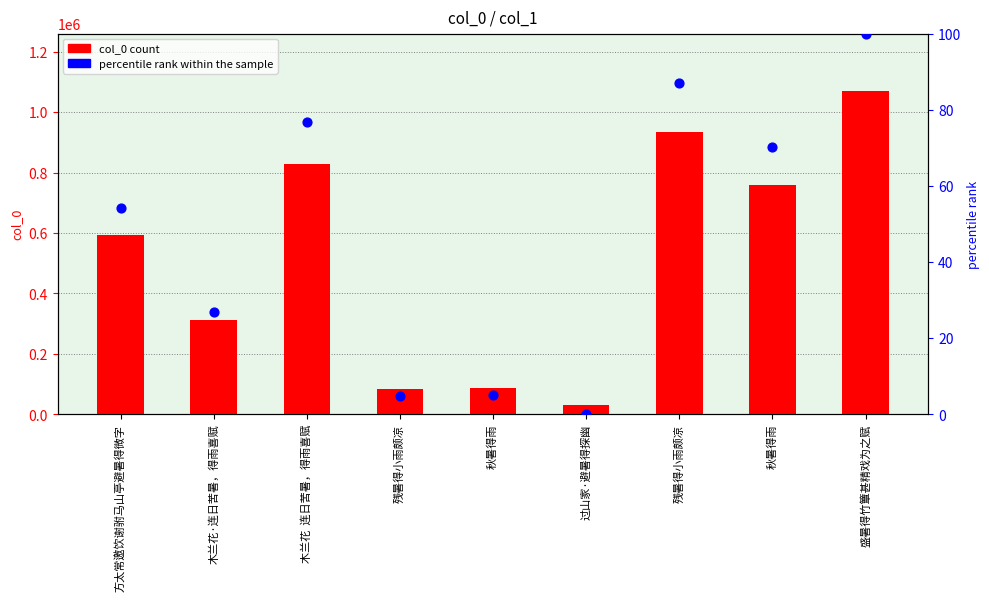

Which series contains the highest Y value?

col_0